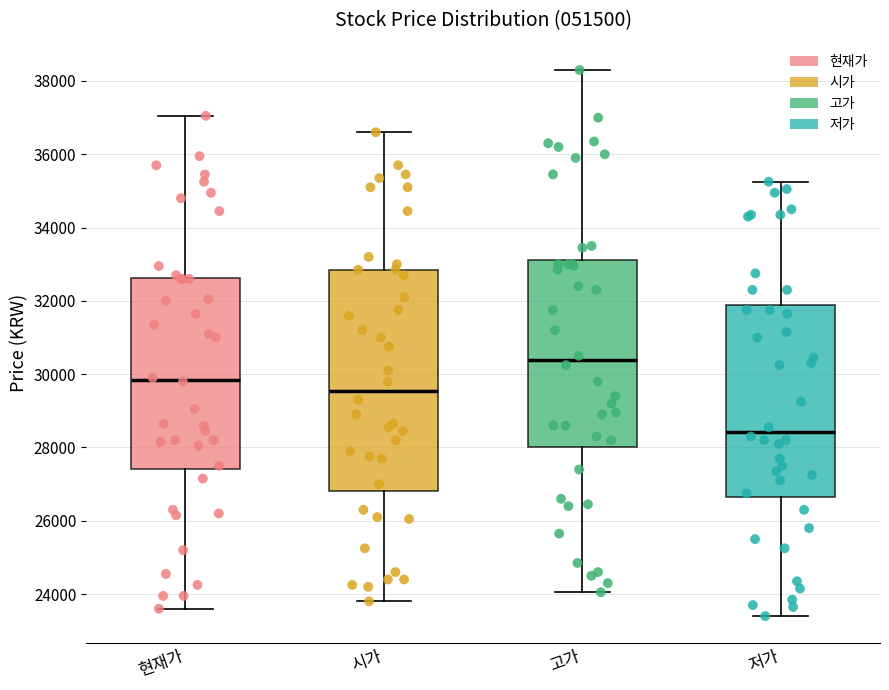

Reading left to right, transcribe this box plot: for each box, give where its median line is, the range the box spans, and where its two whiskers end, as read against the y-axis. The values are not printed on the chart, so give them approximately, as read against the axis.

현재가: median 29800, box 27400 to 32600, whiskers 23600 to 37000
시가: median 29600, box 26800 to 32800, whiskers 23800 to 36600
고가: median 30400, box 28000 to 33200, whiskers 24000 to 38400
저가: median 28400, box 26600 to 31800, whiskers 23400 to 35200